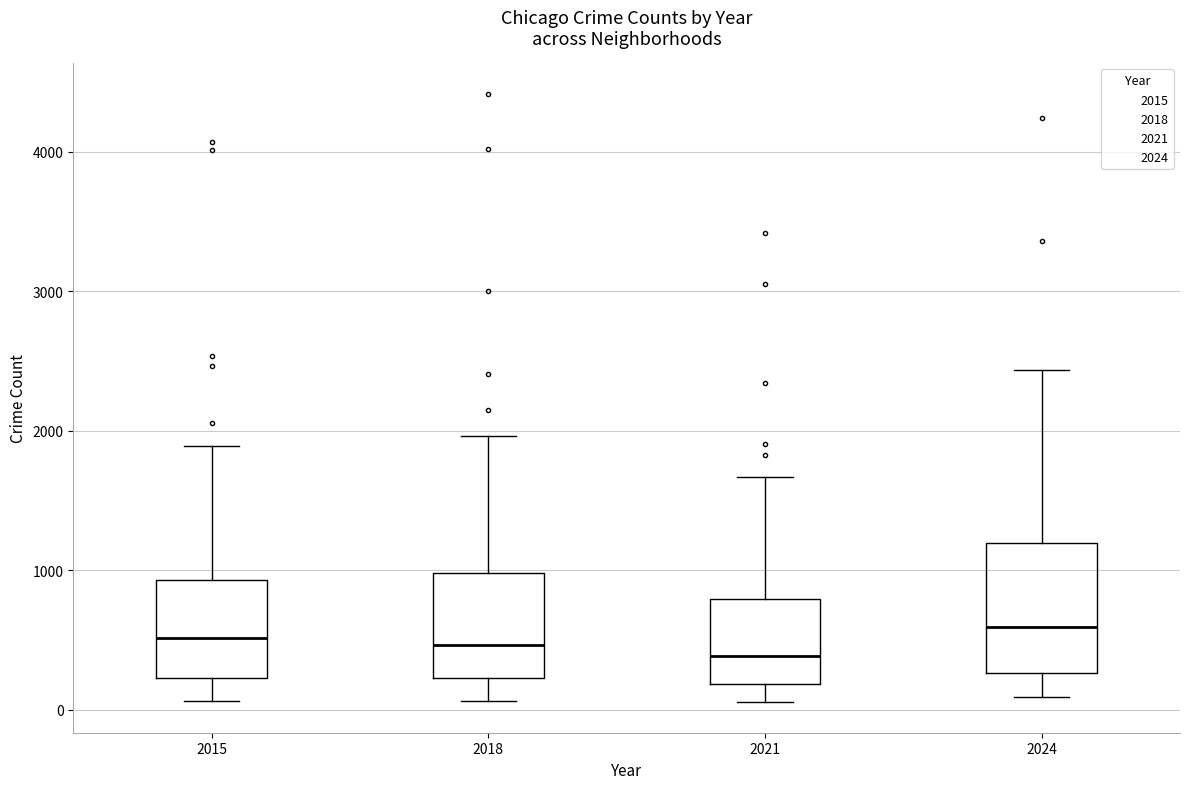

Where does the upper whisker of the box at x = 2018 end on the y-axis? The values are not printed on the chart, so give them approximately, as read against the axis.

2000